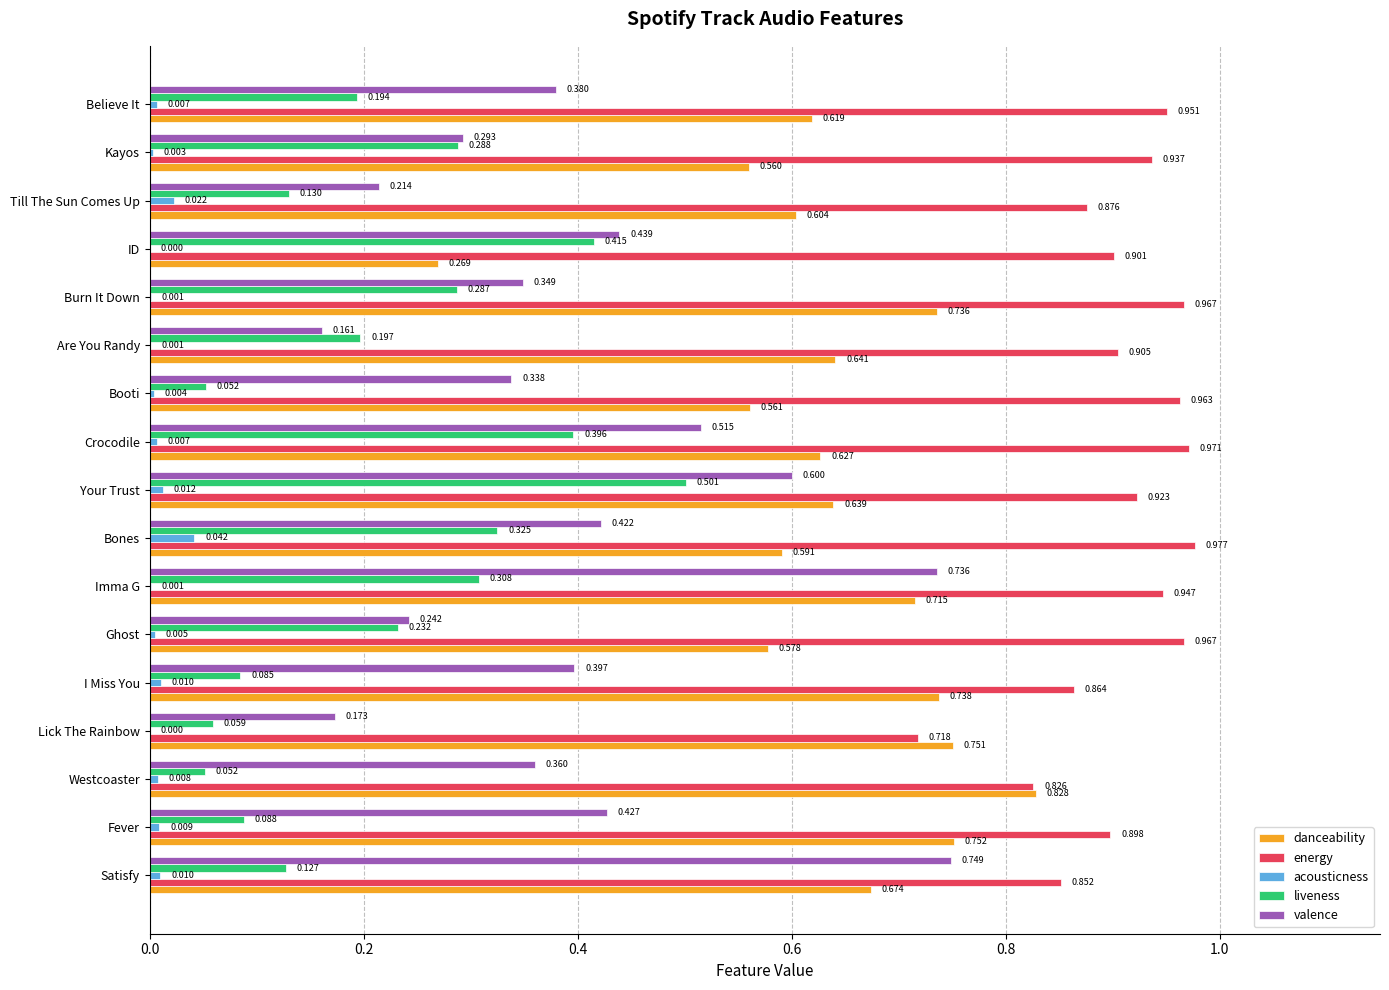

At which label is energy closest to 0?

Lick The Rainbow